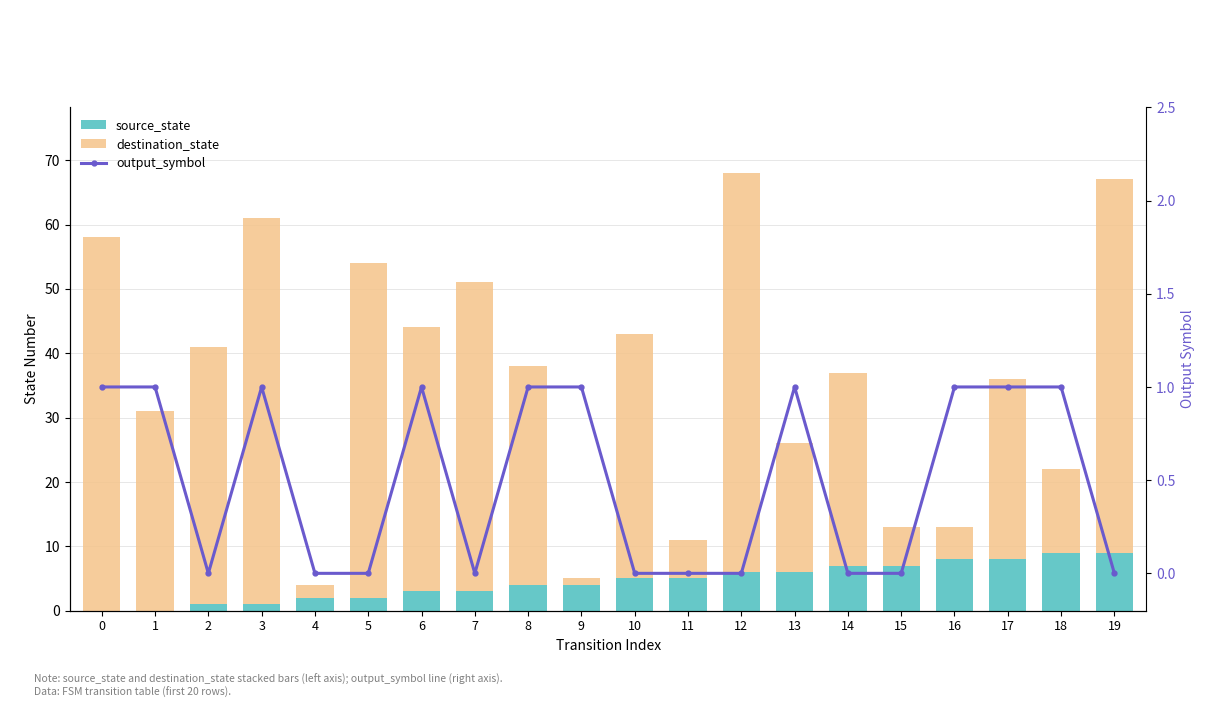

How many distinct data groups are displayed?

3